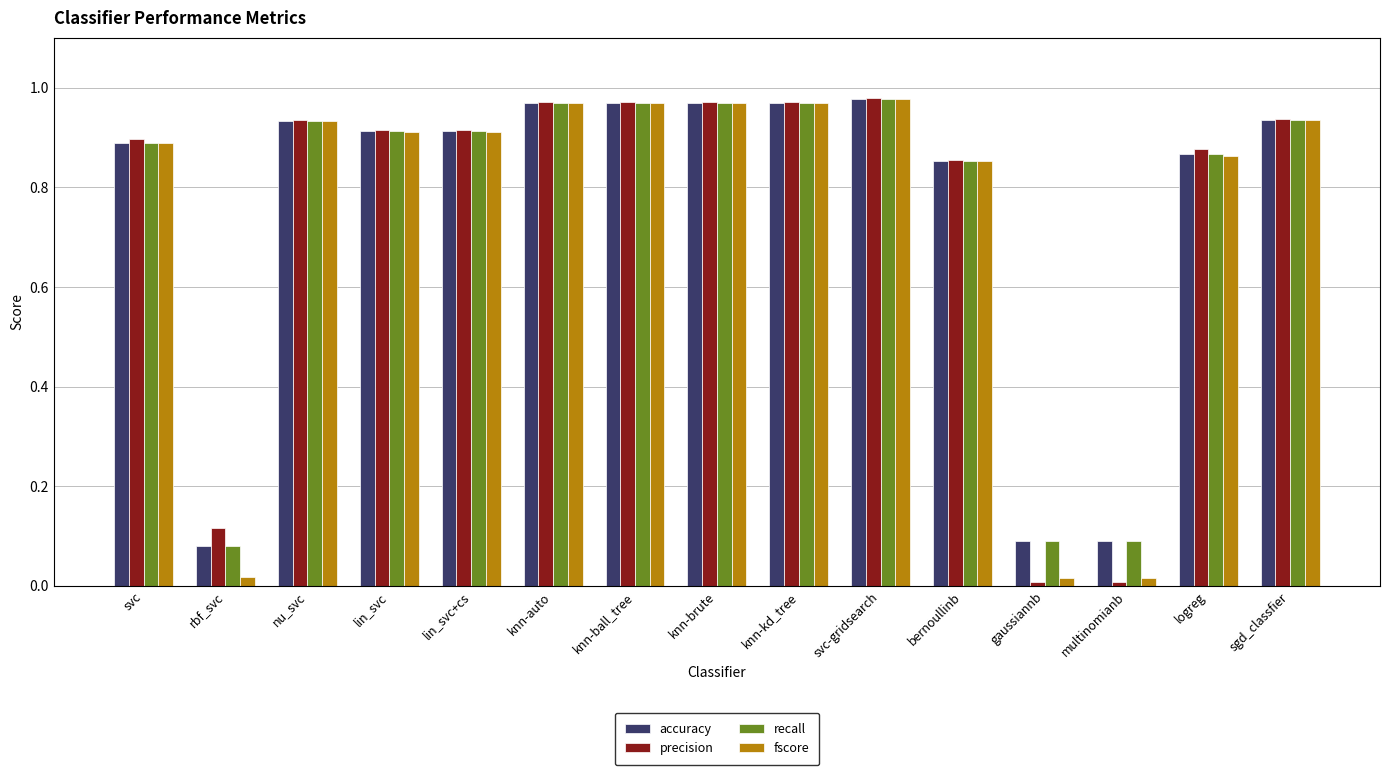

What is the total value across all series at knn-brute?

3.9